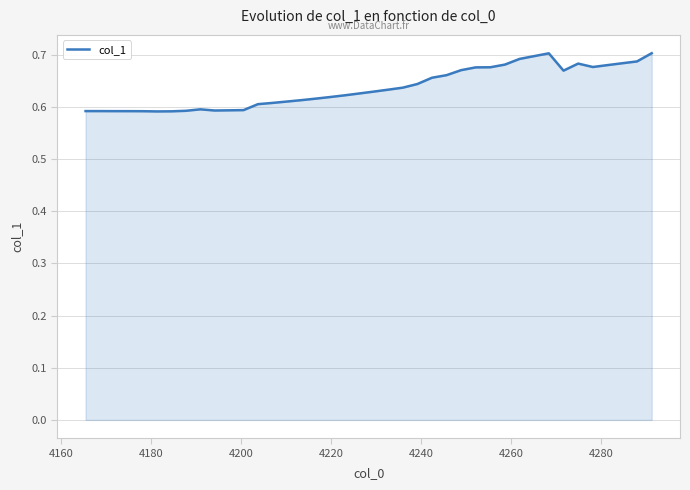

True or false: the data has more than 2 interior local peaks.

True